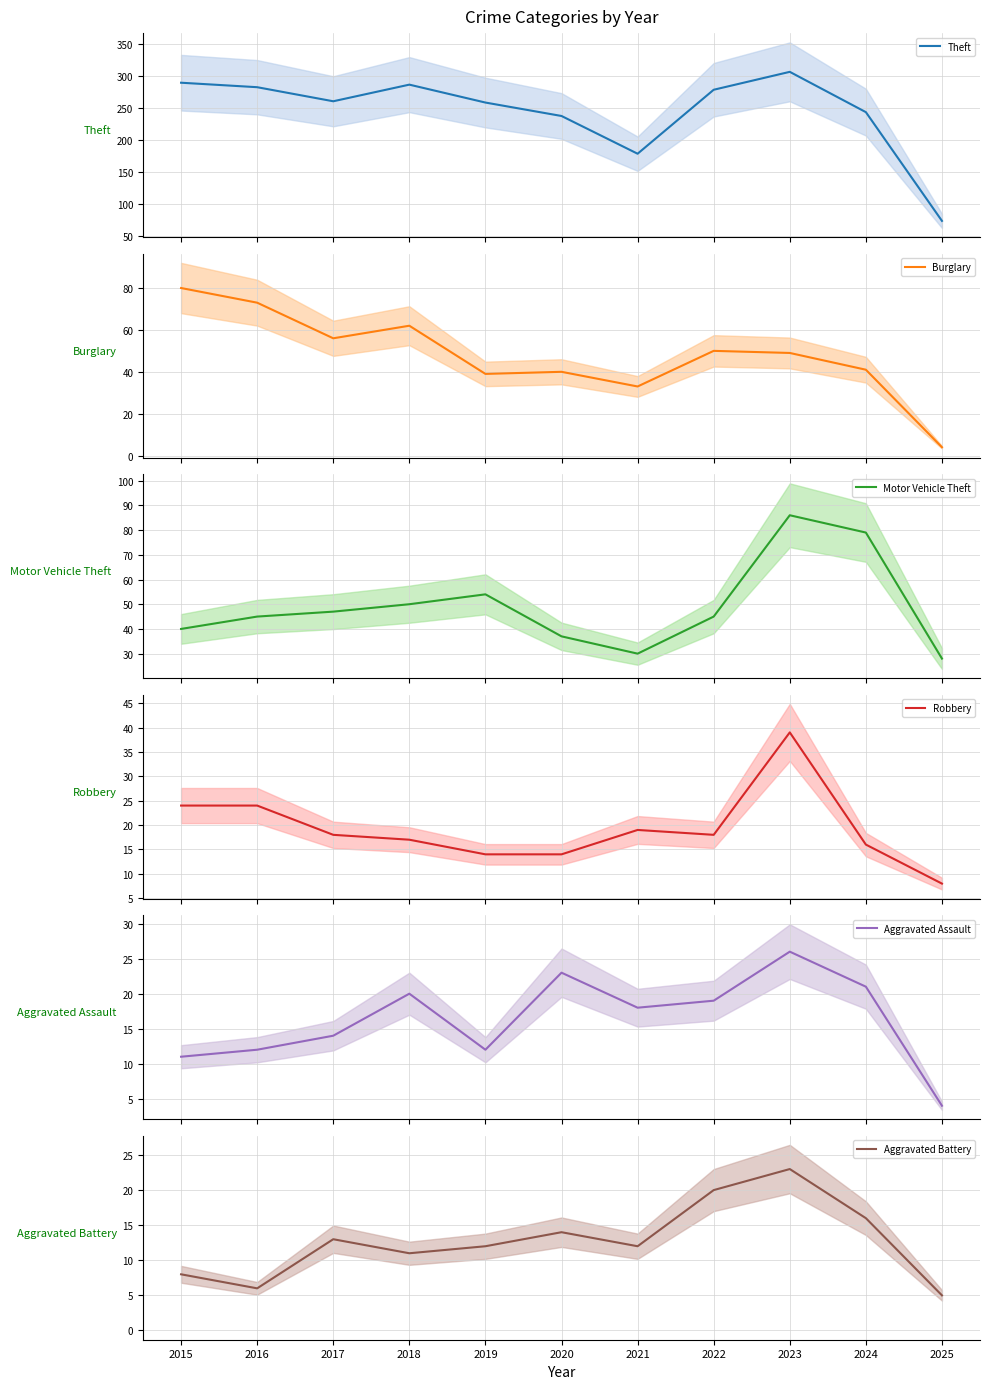

How many lines are shown in the chart?

6